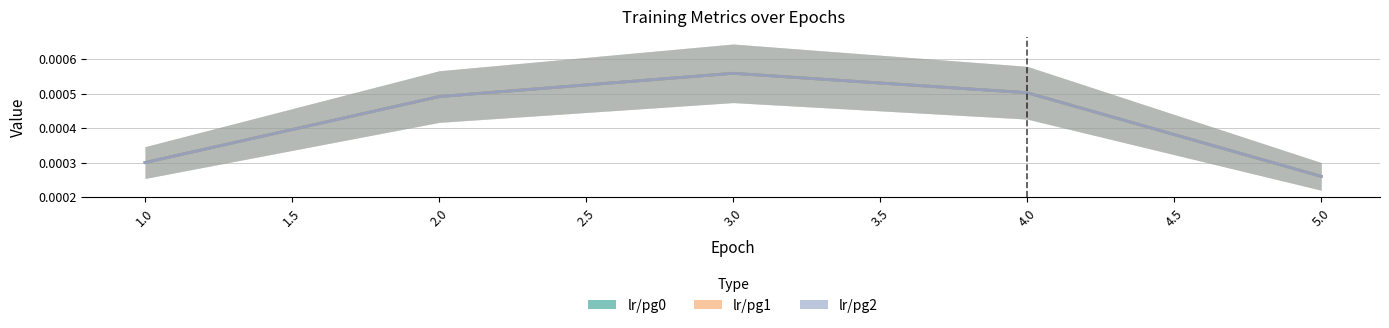

Which has a higher value, 1.0 or 5.0?

1.0